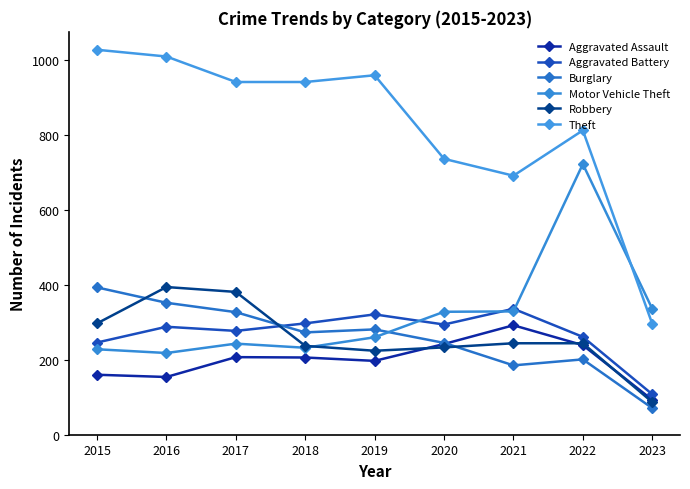

At how many categories does at least one series exceed 468?

8